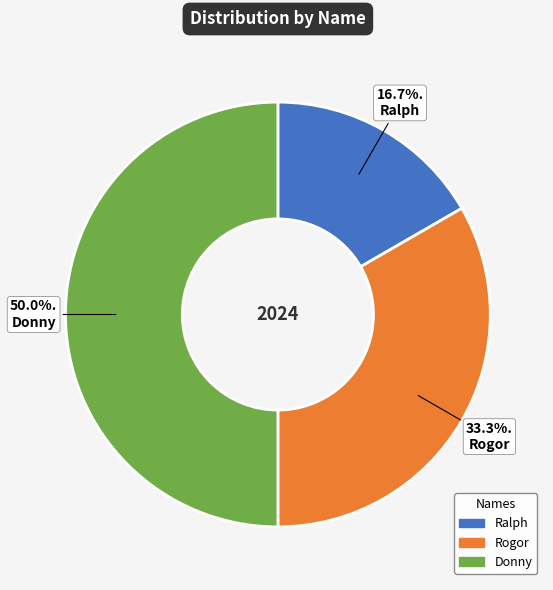

Which category has the smallest portion of the pie?

Ralph